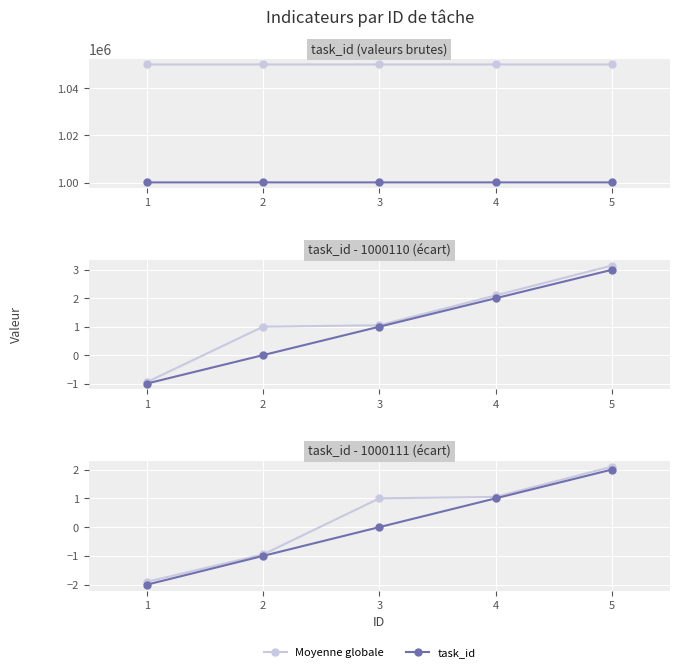

What is the value of the task_id point at the 5th from the left?

2.0